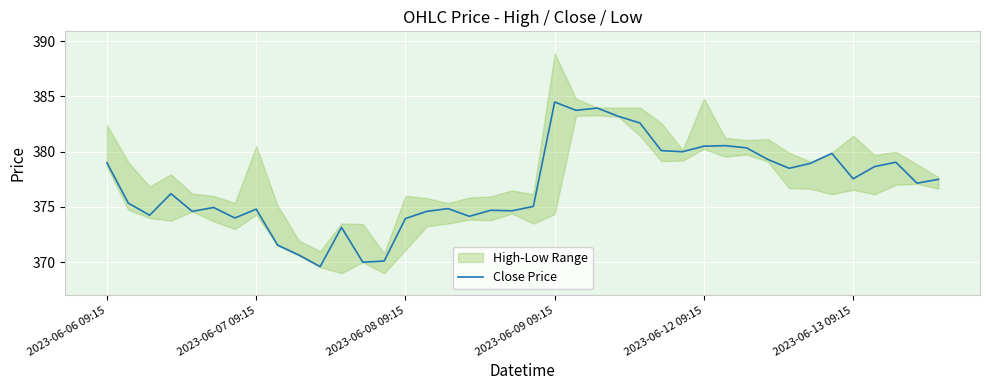

What is the smallest value displayed?

369.6